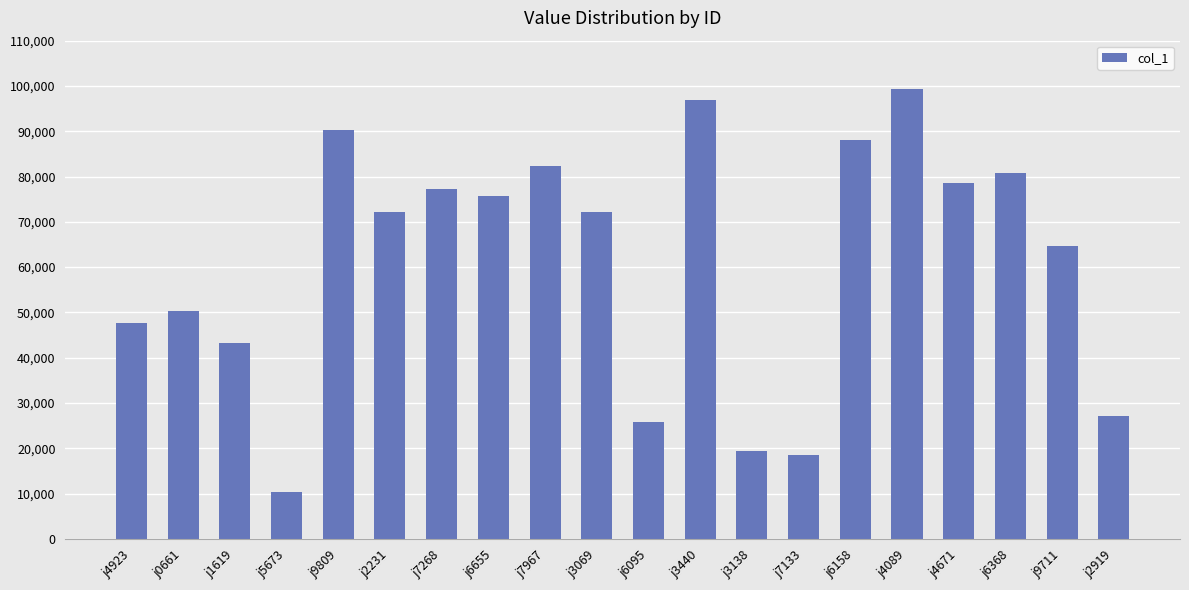

What value does the data have at j4089?

99306